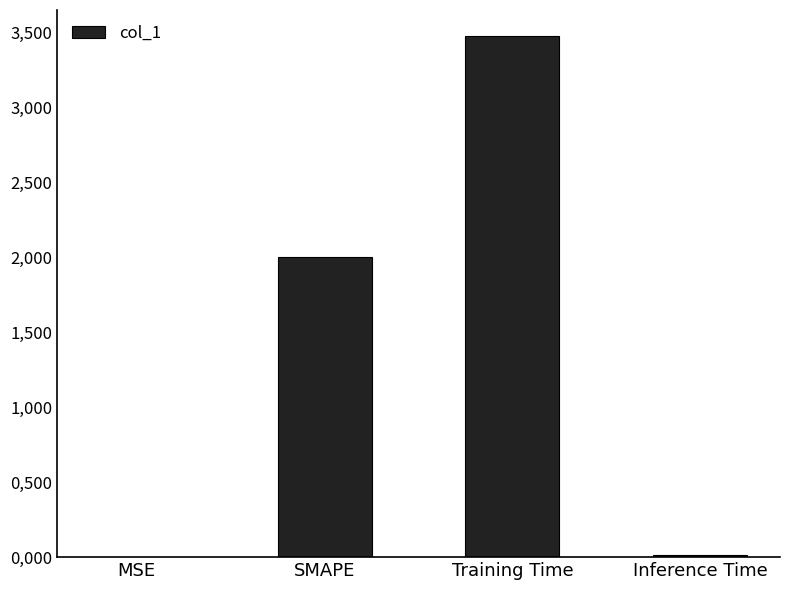

Rank the categories by value from lowest to highest.

MSE, Inference Time, SMAPE, Training Time